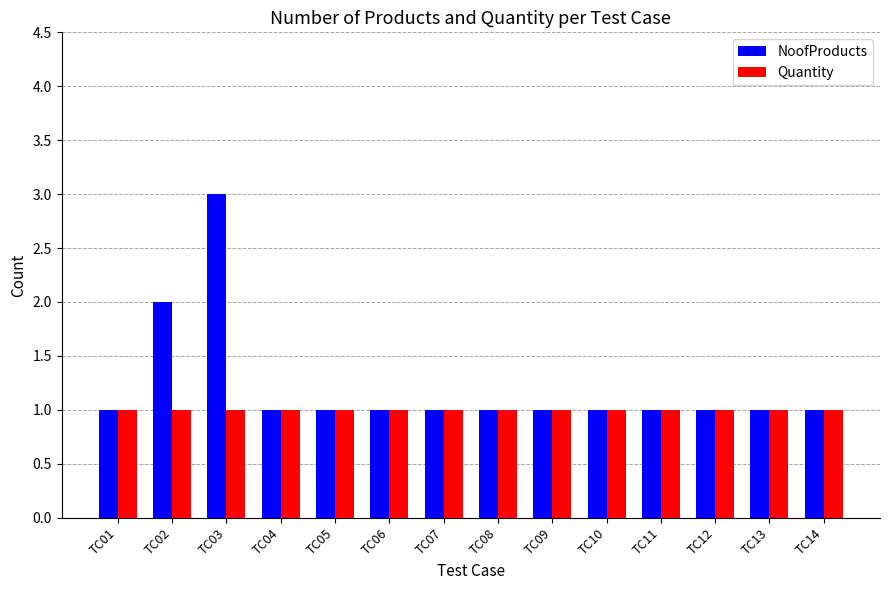

What is the average value of the Quantity series?

1